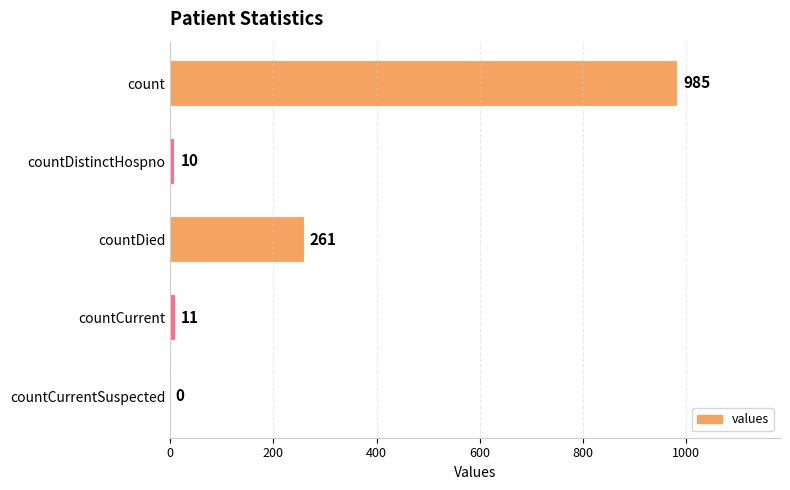

At which label is the value closest to 492?

countDied